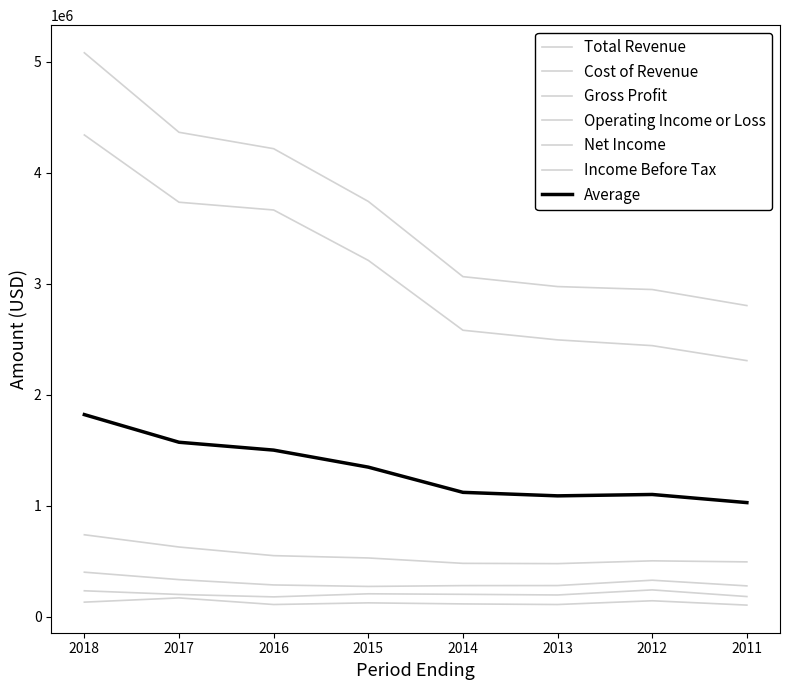

True or false: Operating Income or Loss has a value of 550548 at 2017.

False